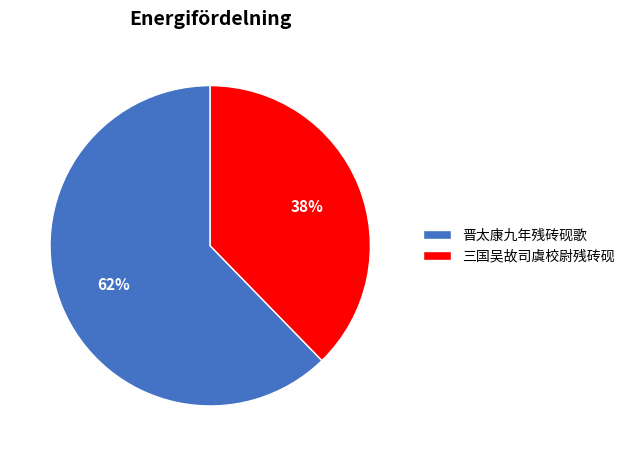

Count the number of slices in the pie.

2